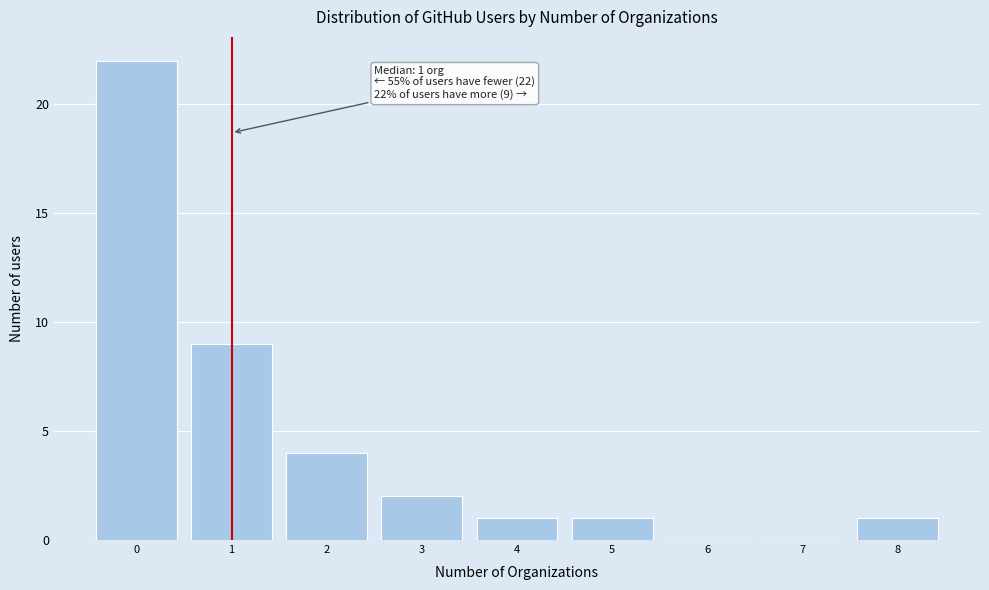

Over which range of the x-axis is the bar tallest?

-0.5 to 0.5